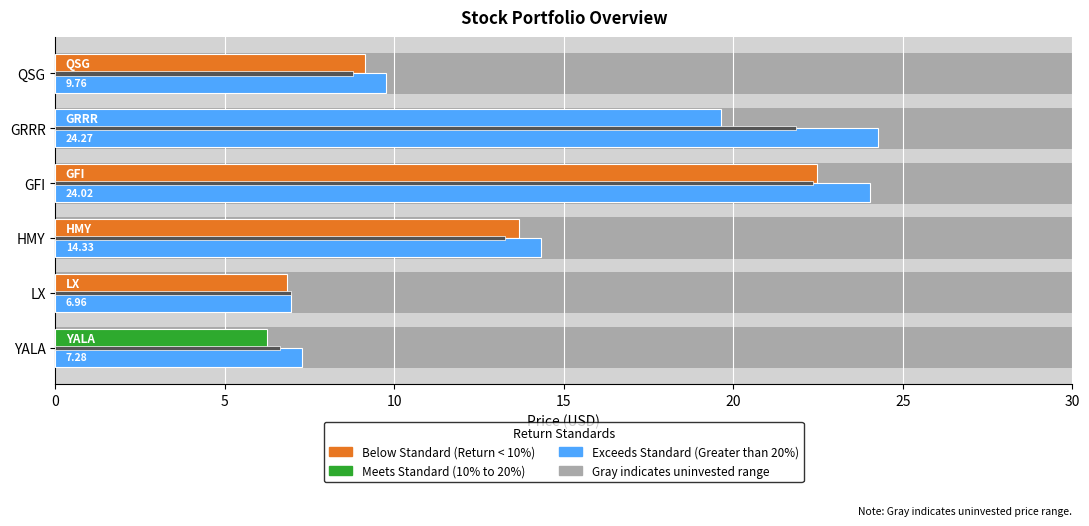

The price_cur series shows 2.8 at YALA. True or false?

False